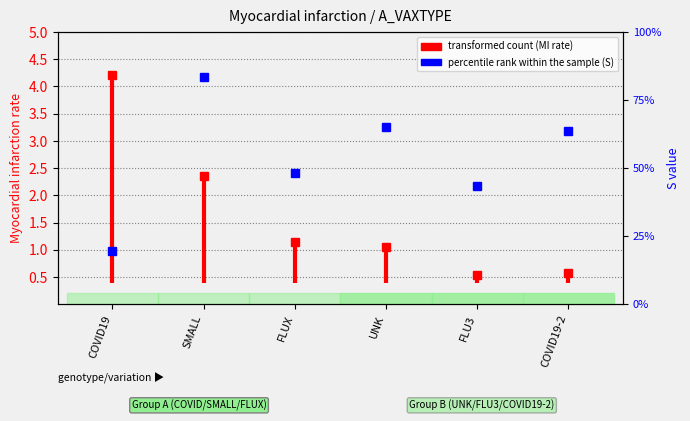

Read the value at COVID19.

4.2